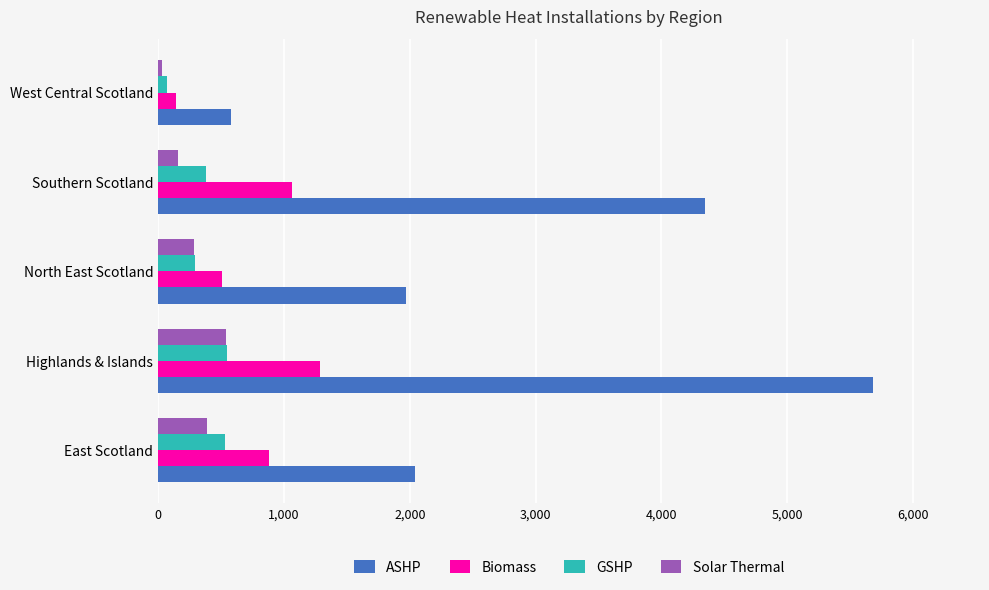

Count the number of data series in this chart.

4